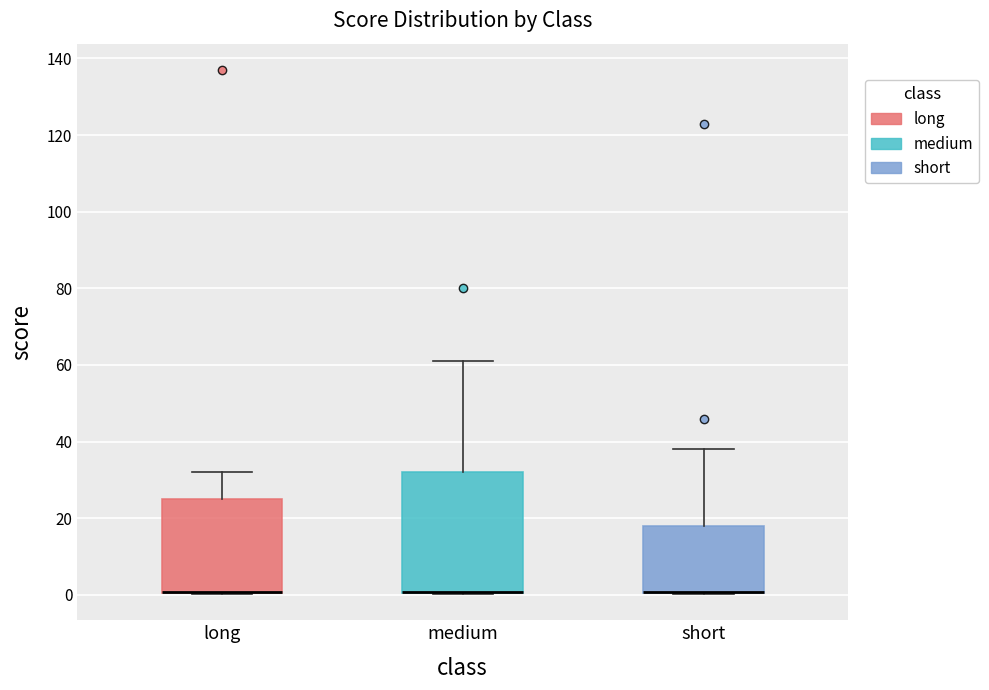

Reading left to right, read every box against the y-axis: the position of its median line, the range the box covers, and the ends of its whiskers. The values are not printed on the chart, so give them approximately, as read against the axis.

long: median 0 (drawn on the box's lower edge), box 0 to 26, whiskers 0 to 32
medium: median 0 (drawn on the box's lower edge), box 0 to 32, whiskers 0 to 62
short: median 0 (drawn on the box's lower edge), box 0 to 18, whiskers 0 to 38